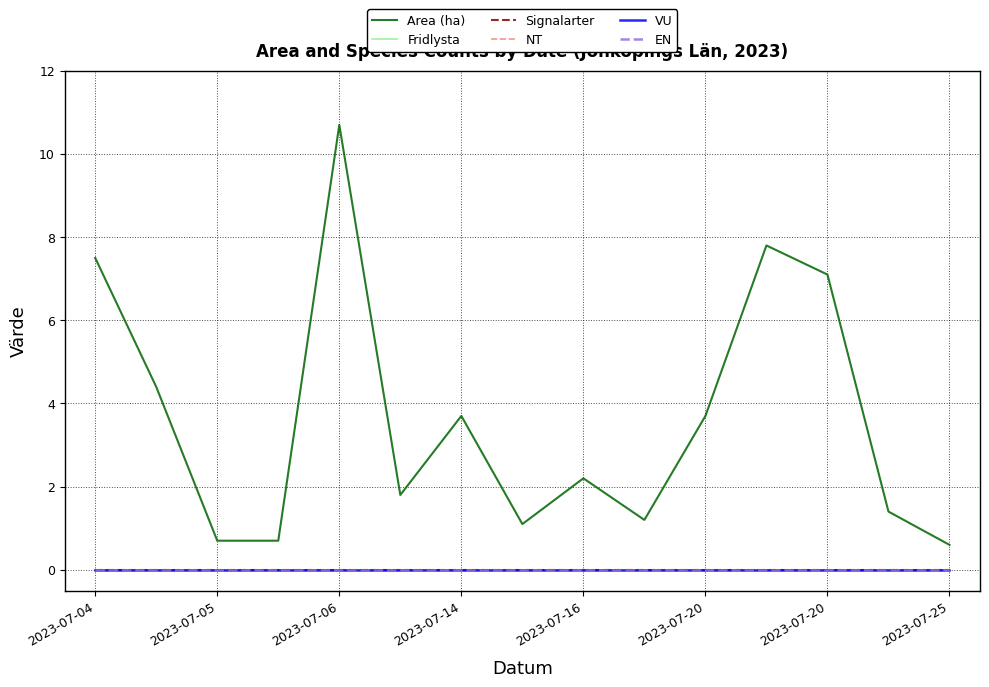

Does the chart have visible grid lines?

Yes